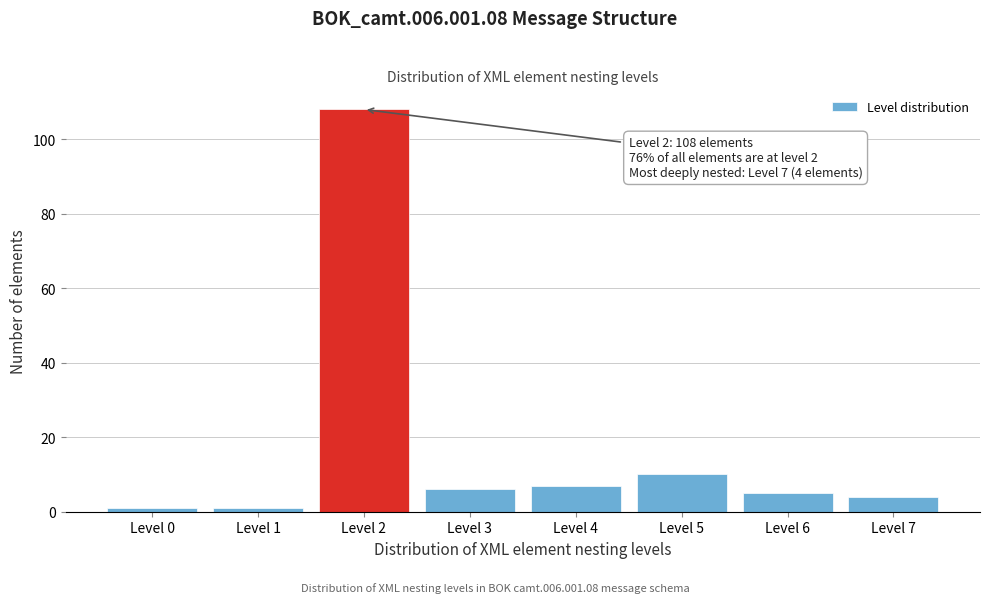

Reading left to right, what are all the values shown in this chart?

Level 0=1	Level 1=1	Level 2=108	Level 3=6	Level 4=7	Level 5=10	Level 6=5	Level 7=4